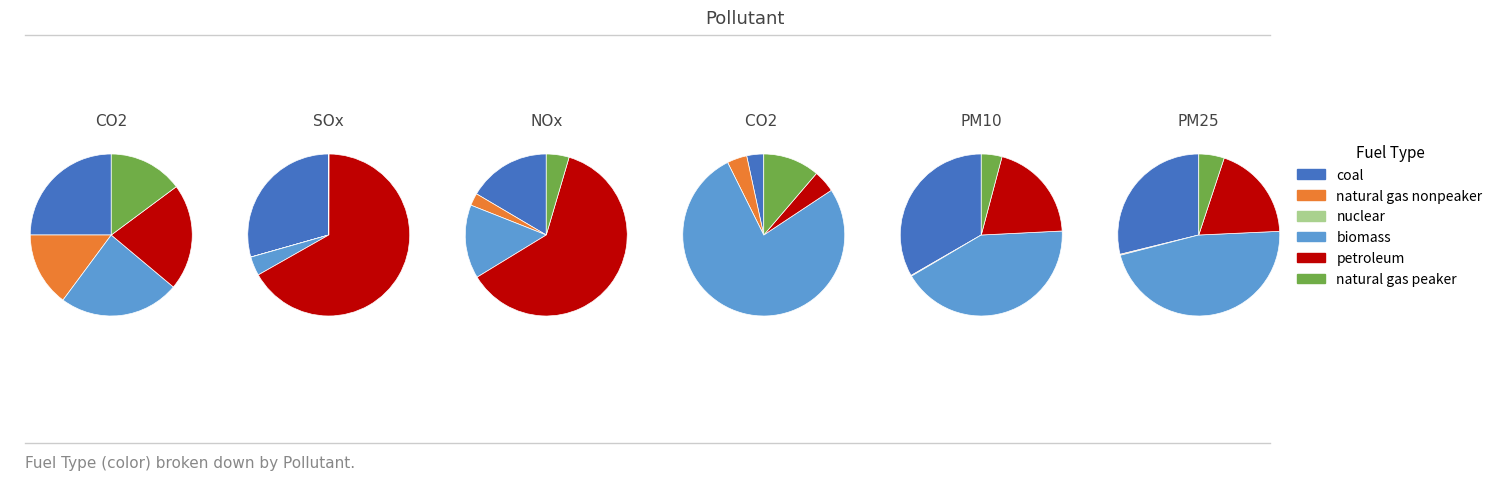

True or false: SOx accounts for 0% of the total.

True